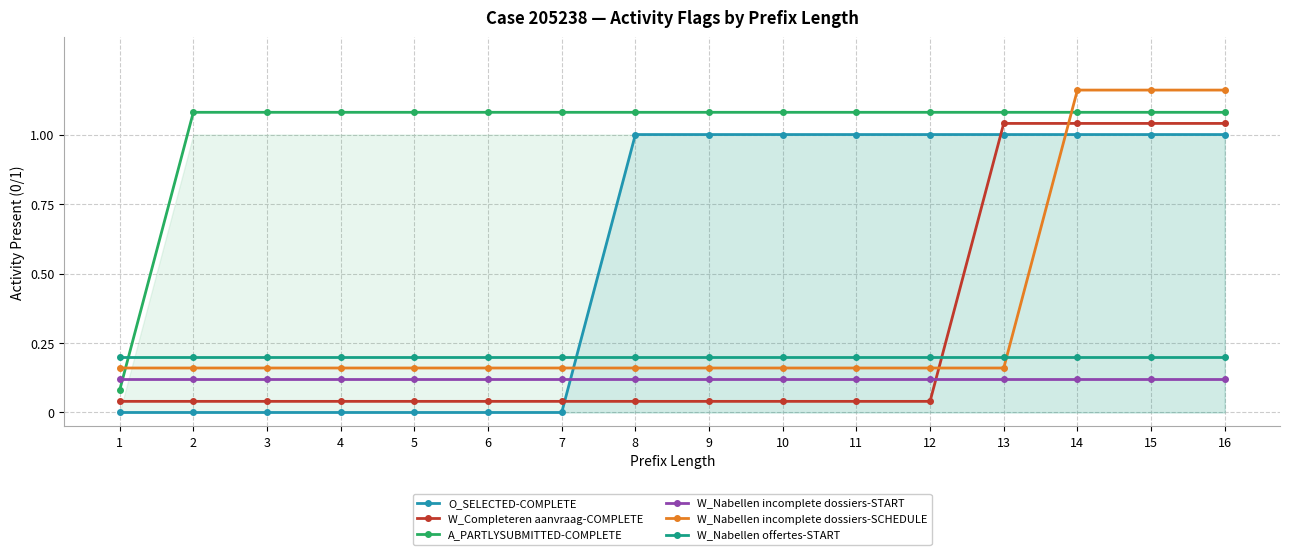

What is the value of the W_Nabellen offertes-START point at the 11th from the left?

0.2